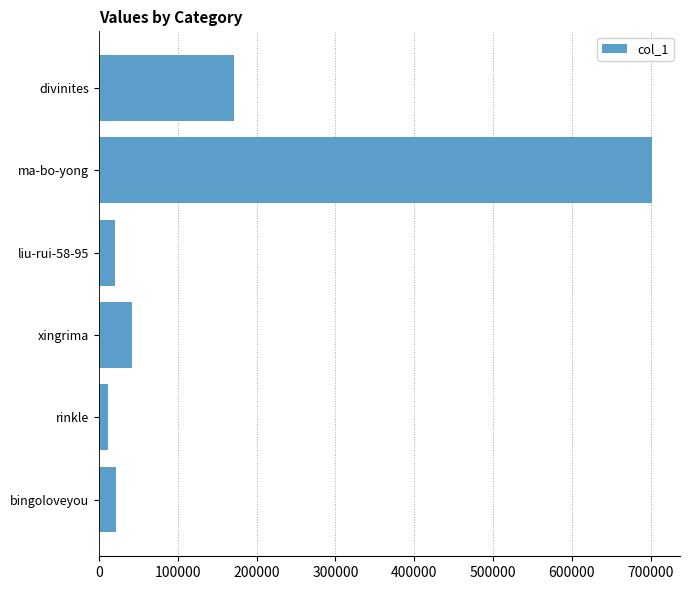

The chart shows a value of 1190834 at ma-bo-yong. True or false?

False